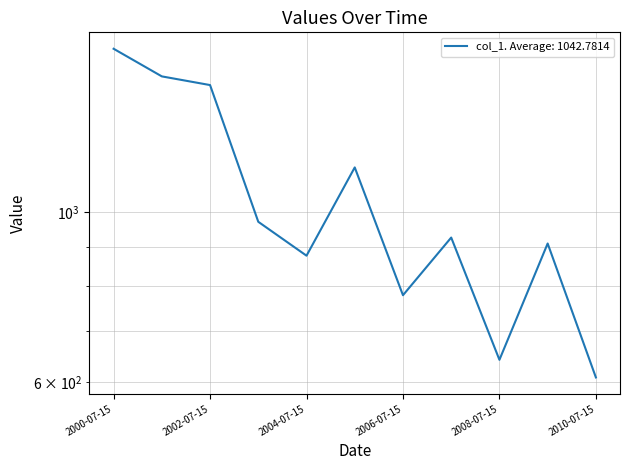

What is the label of the 9th point from the left?

2008-07-15